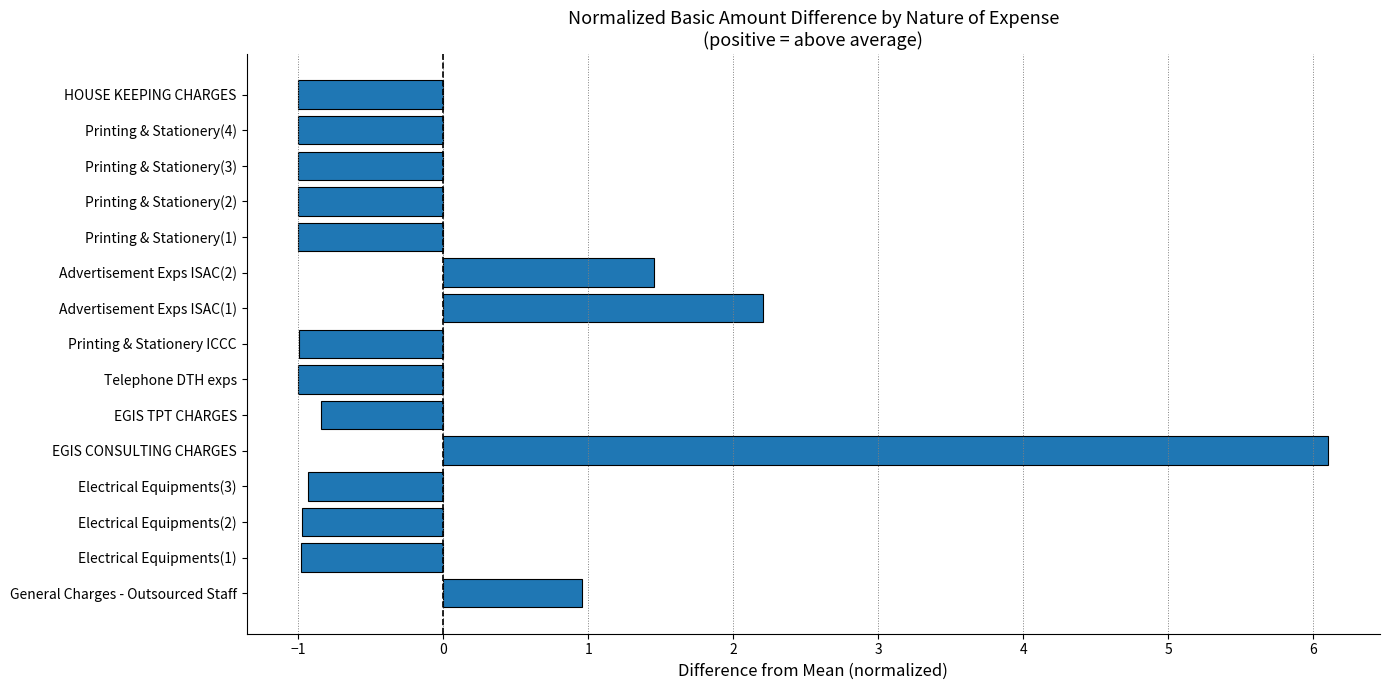

At which category does the chart reach its peak across all series?

EGIS CONSULTING CHARGES